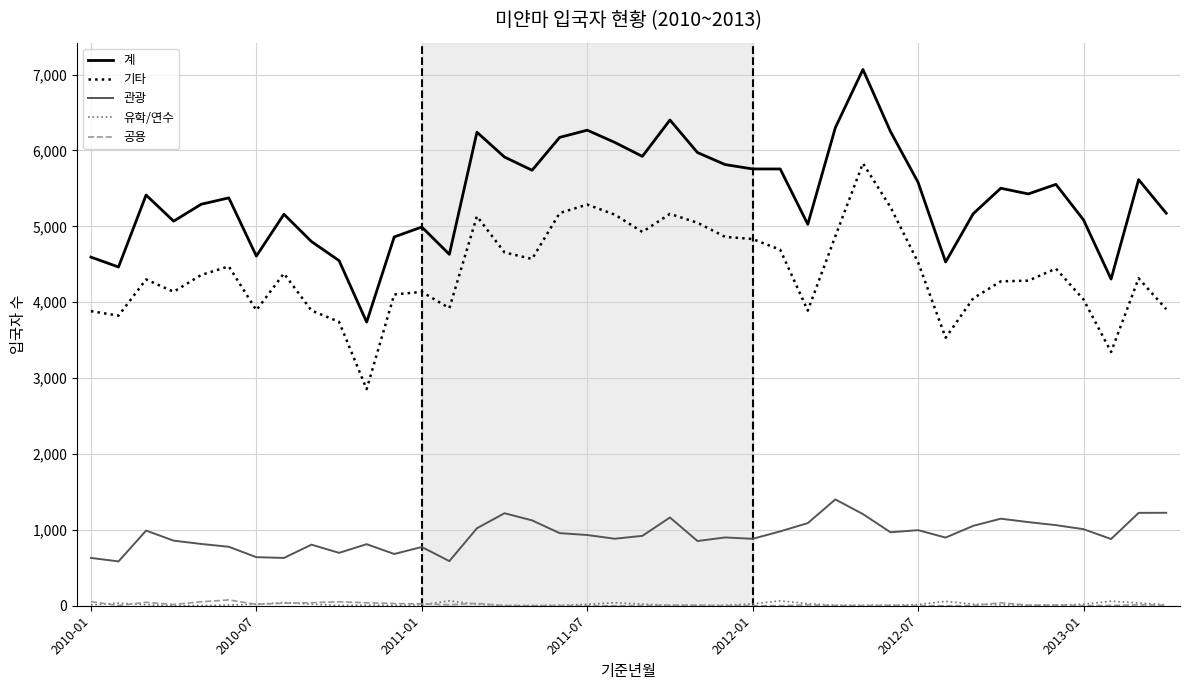

Which series has the largest range (max minus min)?

계